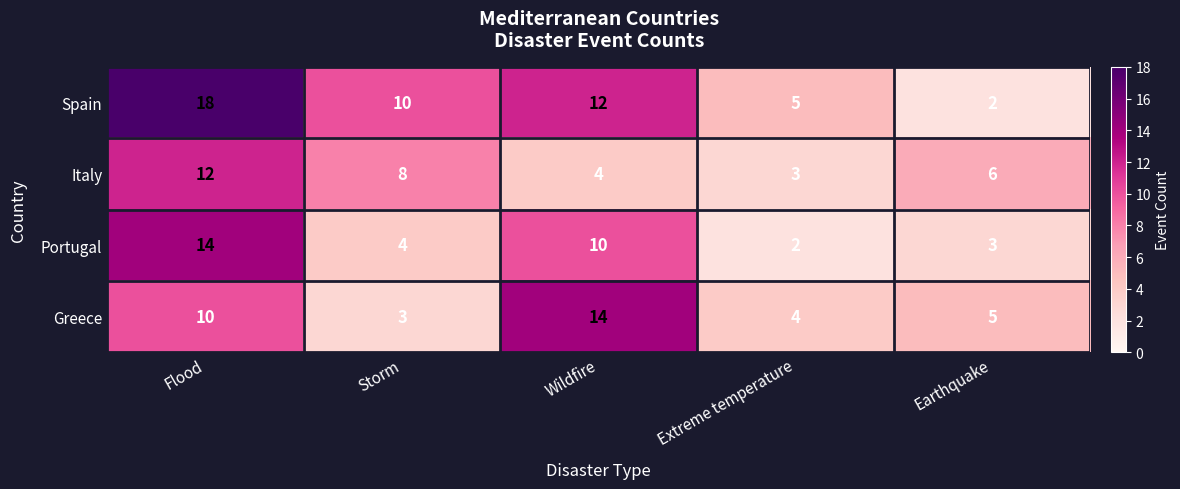

At how many categories does at least one series exceed 16?

1